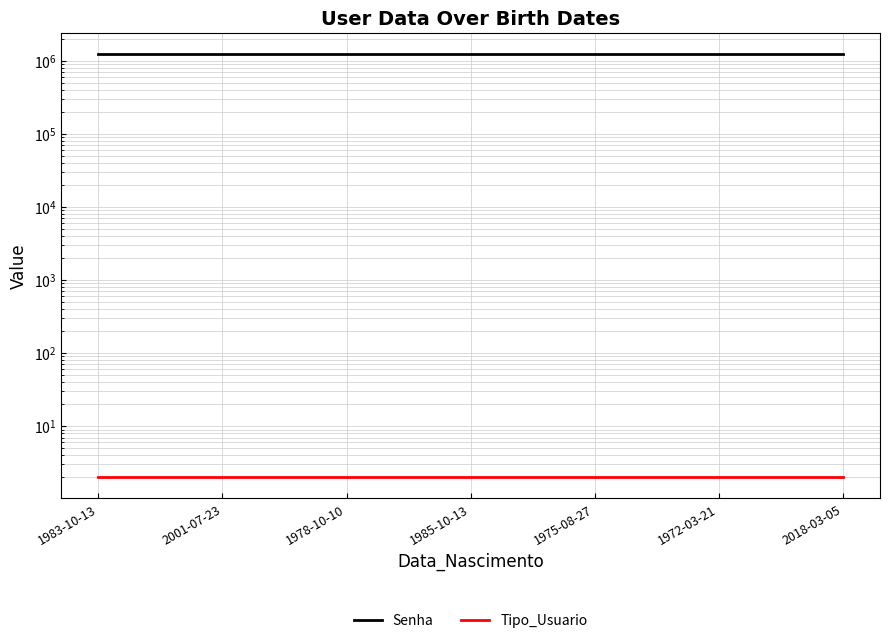

Reading left to right, extract all data points from this chart.

Senha: 1233211	1233212	1233213	1233214	1233215	1233216	1233217
Tipo_Usuario: 2	2	2	2	2	2	2